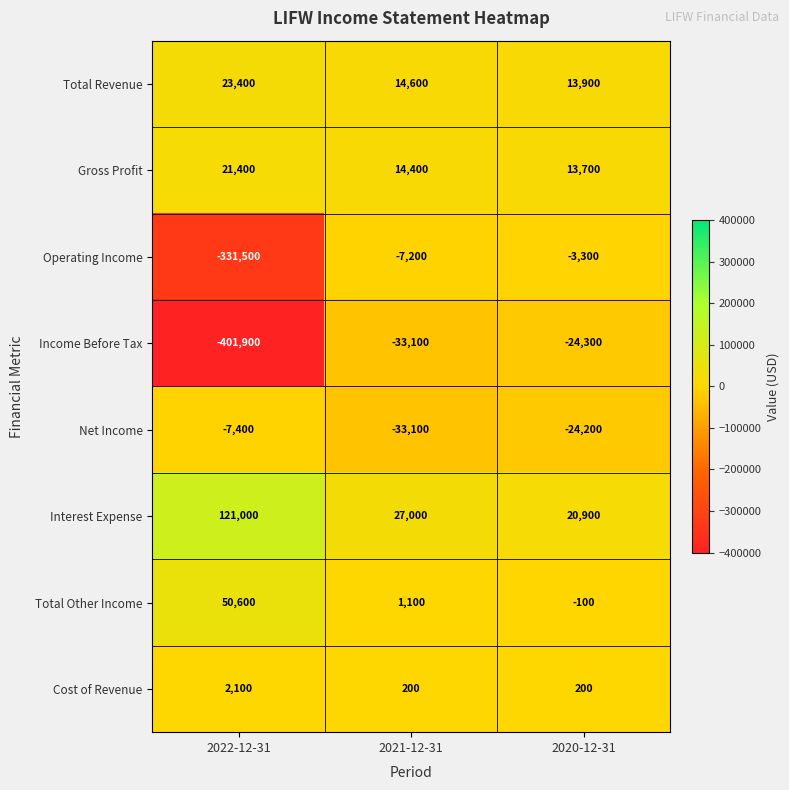

Reading left to right, extract all data points from this chart.

Total Revenue: 2022-12-31=23400	2021-12-31=14600	2020-12-31=13900
Gross Profit: 2022-12-31=21400	2021-12-31=14400	2020-12-31=13700
Operating Income: 2022-12-31=-331500	2021-12-31=-7200	2020-12-31=-3300
Income Before Tax: 2022-12-31=-401900	2021-12-31=-33100	2020-12-31=-24300
Net Income: 2022-12-31=-7400	2021-12-31=-33100	2020-12-31=-24200
Interest Expense: 2022-12-31=121000	2021-12-31=27000	2020-12-31=20900
Total Other Income: 2022-12-31=50600	2021-12-31=1100	2020-12-31=-100
Cost of Revenue: 2022-12-31=2100	2021-12-31=200	2020-12-31=200